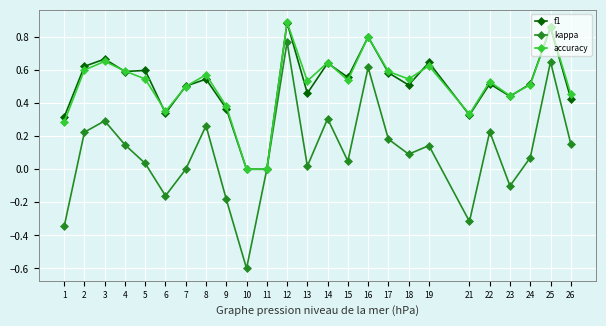

What is the value of the kappa point at the 22nd from the left?

-0.1